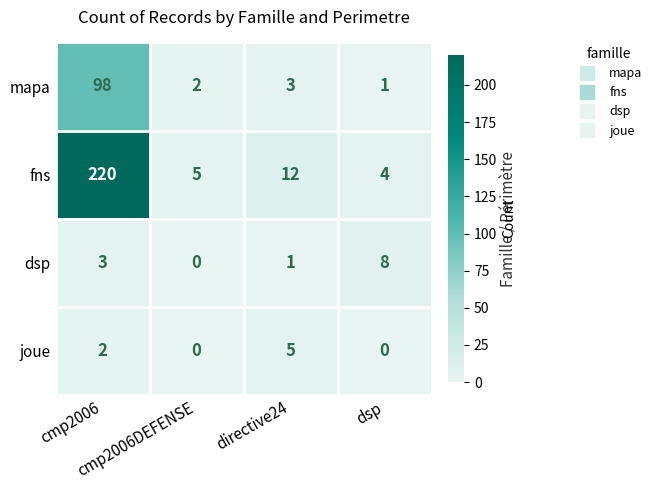

What is the lowest value of the fns series?

4